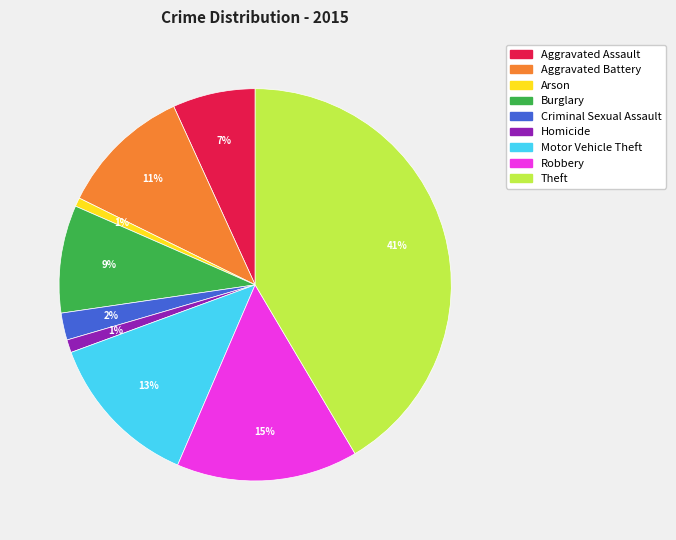

Count the number of slices in the pie.

9